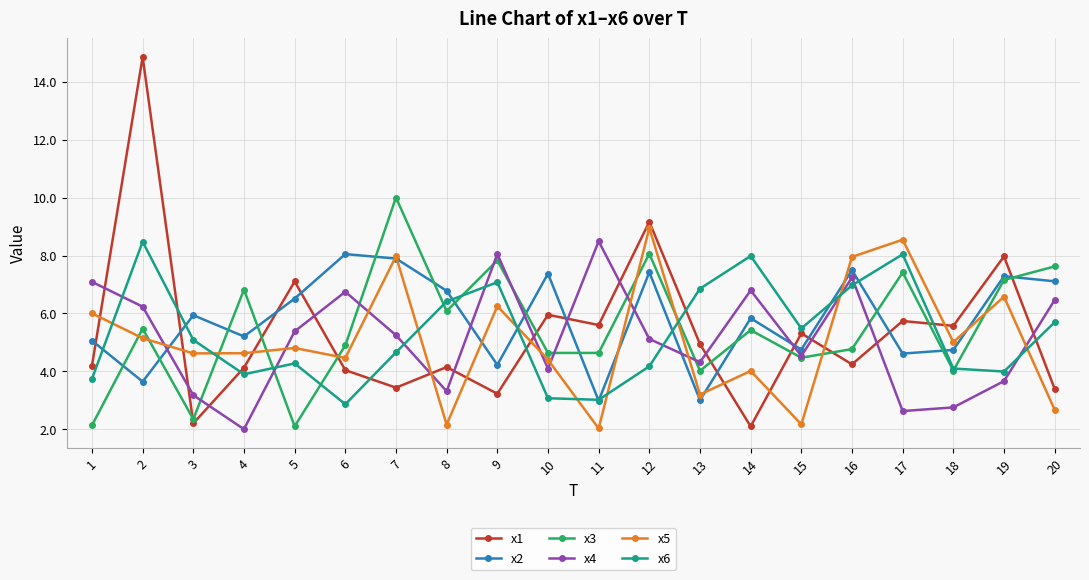

After their last crossing, which series has the higher values: x5 or x1?

x1